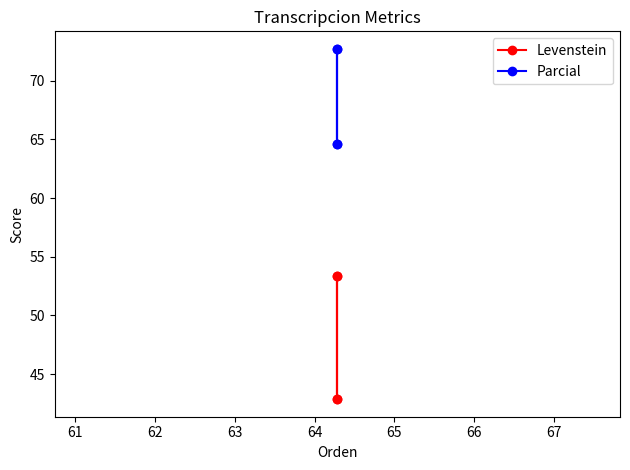

Does the chart display data point markers on the line(s)?

Yes